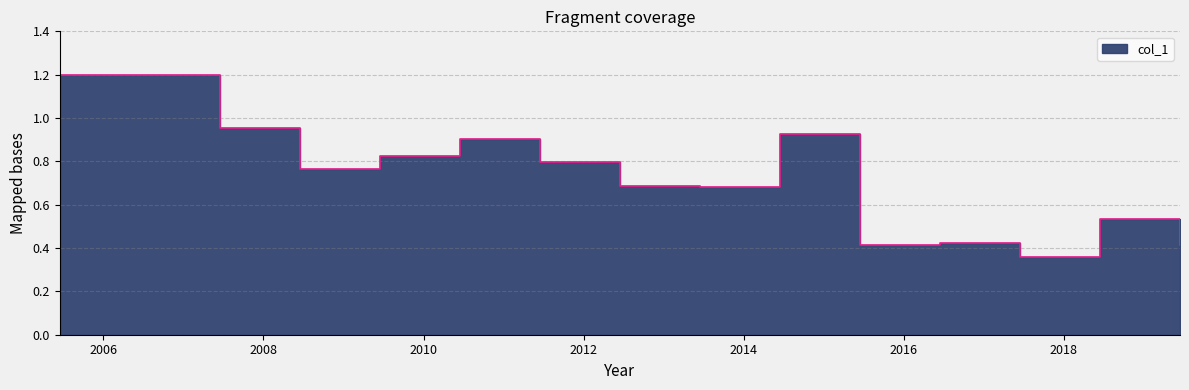

Where is the first local minimum?

2008-06-15